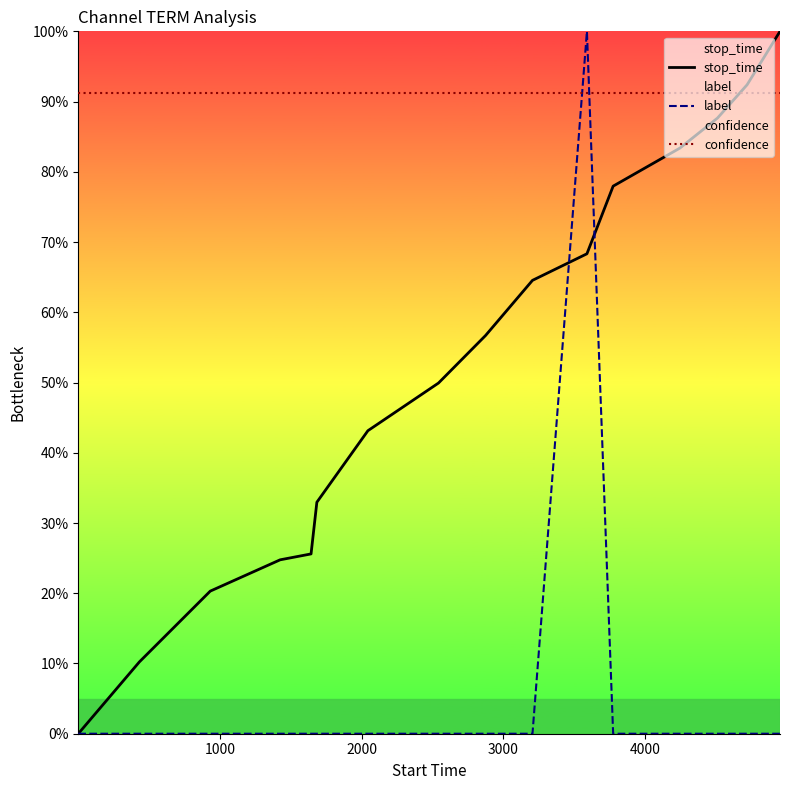

How many lines are shown in the chart?

3